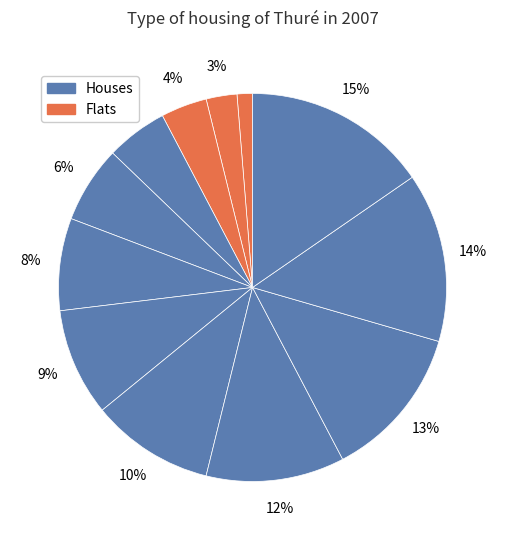

To the nearest percent, what is the difference between the largest and smallest slice percentages?

14%